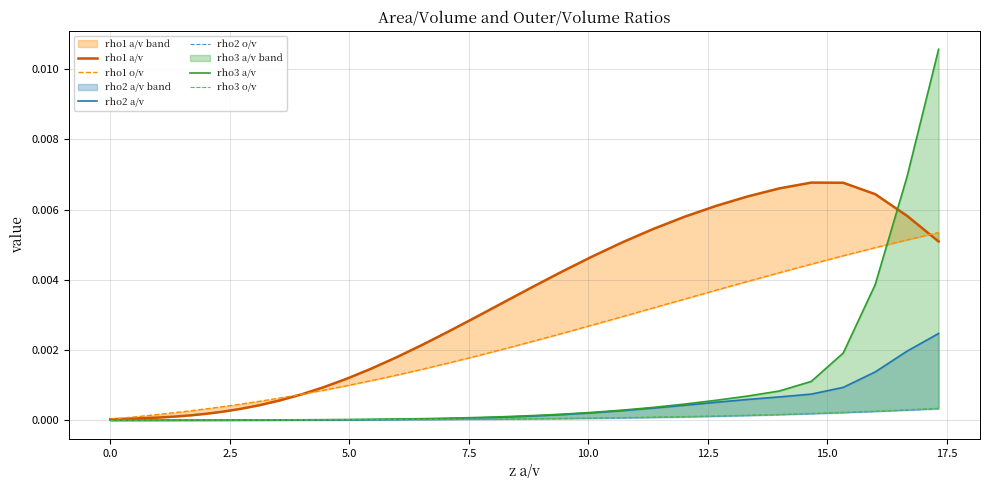

What are all the series names shown in the legend?

rho1 a/v, rho1 o/v, rho2 a/v, rho2 o/v, rho3 a/v, rho3 o/v